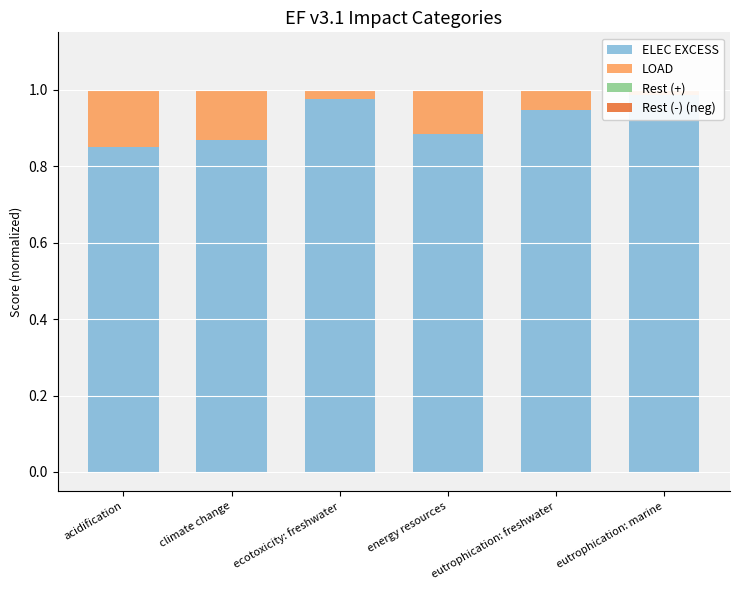

What position from the left is acidification?

1